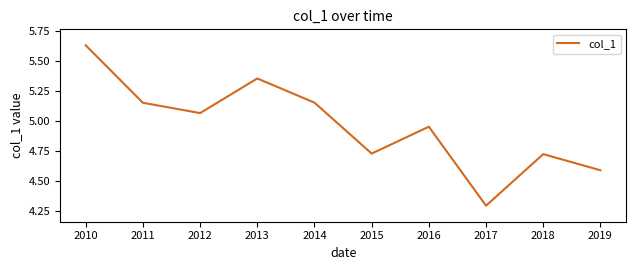

What is the difference between the maximum and minimum values?

1.3